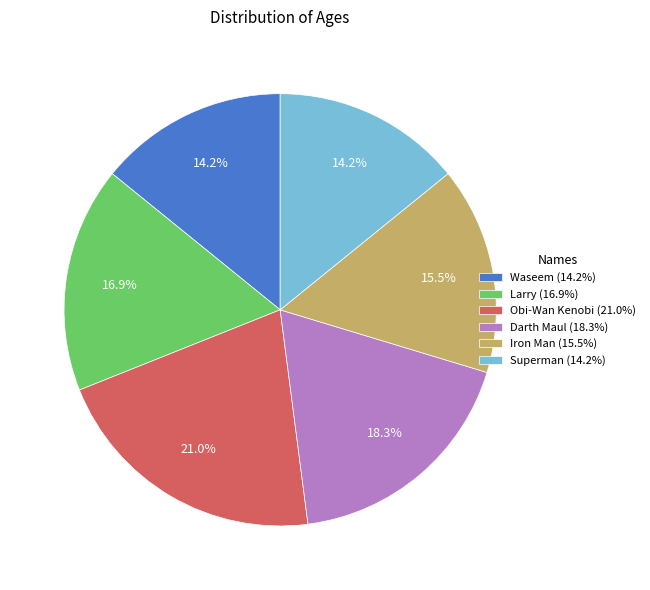

To the nearest percent, what percentage of the pie is Waseem?

14%